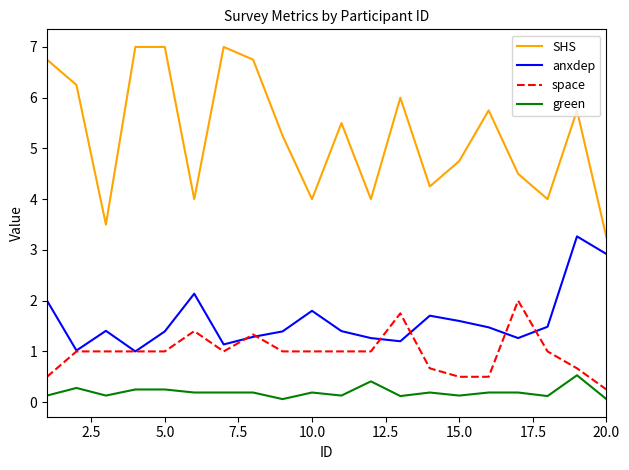

What is the minimum value for anxdep?

1.0